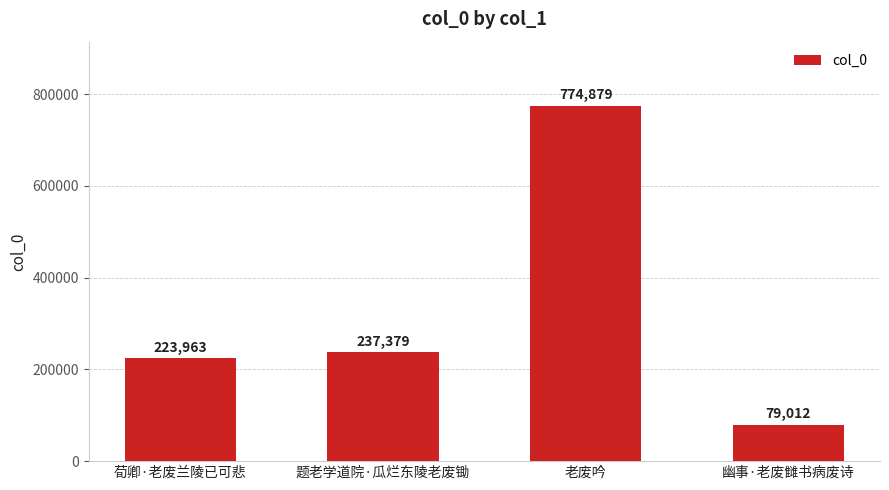

Rank the categories by value from lowest to highest.

幽事·老废雠书病废诗, 荀卿·老废兰陵已可悲, 题老学道院·瓜烂东陵老废锄, 老废吟